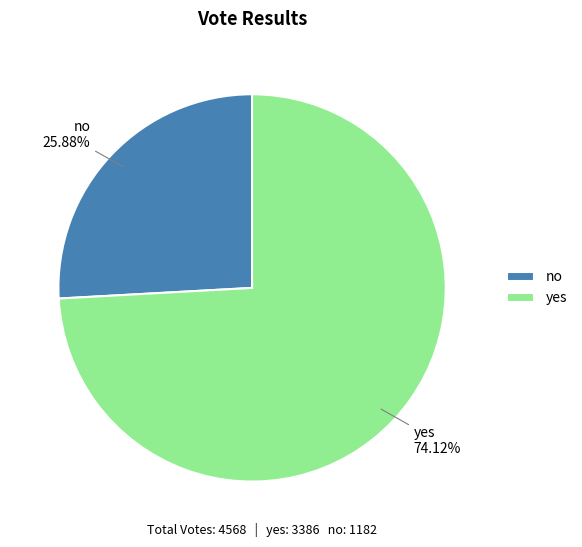

Combined, do yes and no account for over 50%?

Yes